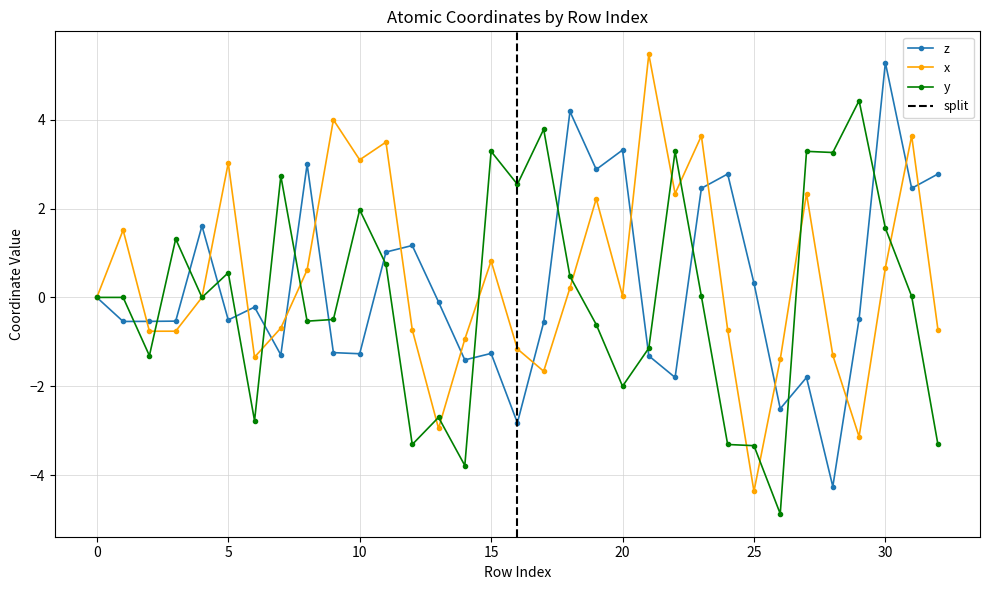

True or false: x has more than 1 interior local peaks.

True